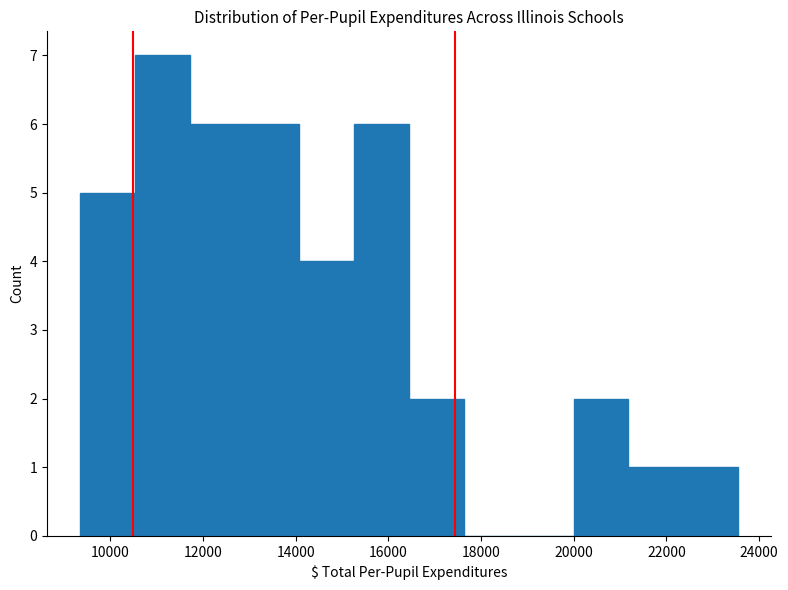

Reading left to right, transcribe this chart: for each bar, give the range it covers on the x-axis and its height. Neither the bar edges nor the heights are printed on the chart, so give them approximately, as read against the axes.

9400 to 10600: 5
10600 to 11800: 7
11800 to 12800: 6
12800 to 14000: 6
14000 to 15200: 4
15200 to 16400: 6
16400 to 17600: 2
17600 to 18800: 0
18800 to 20000: 0
20000 to 21200: 2
21200 to 22400: 1
22400 to 23600: 1